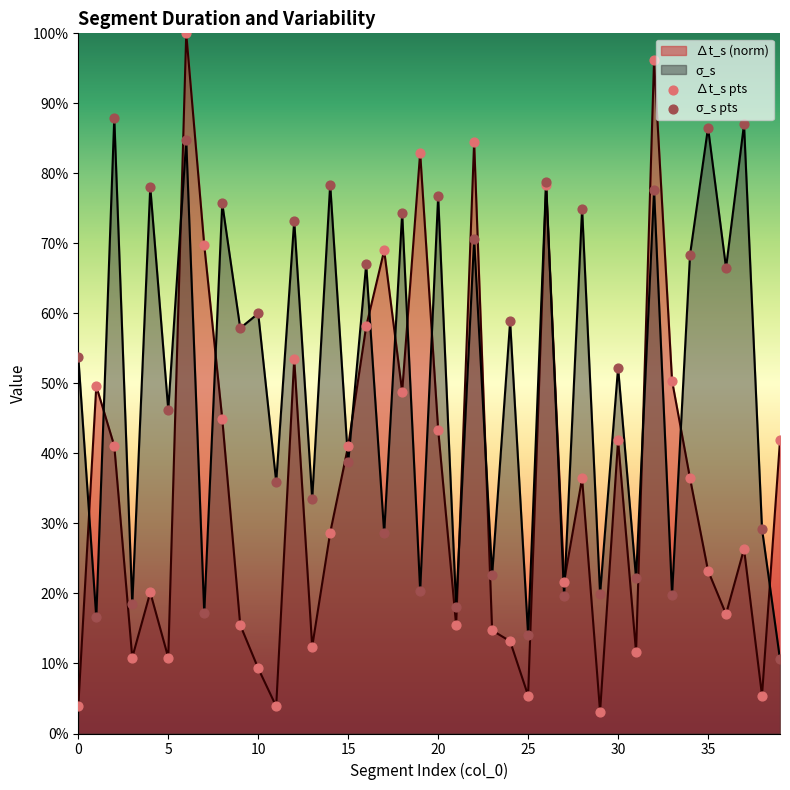

Is the value of ∆t_s pts at 24 greater than the value of σ_s pts at 30?

No